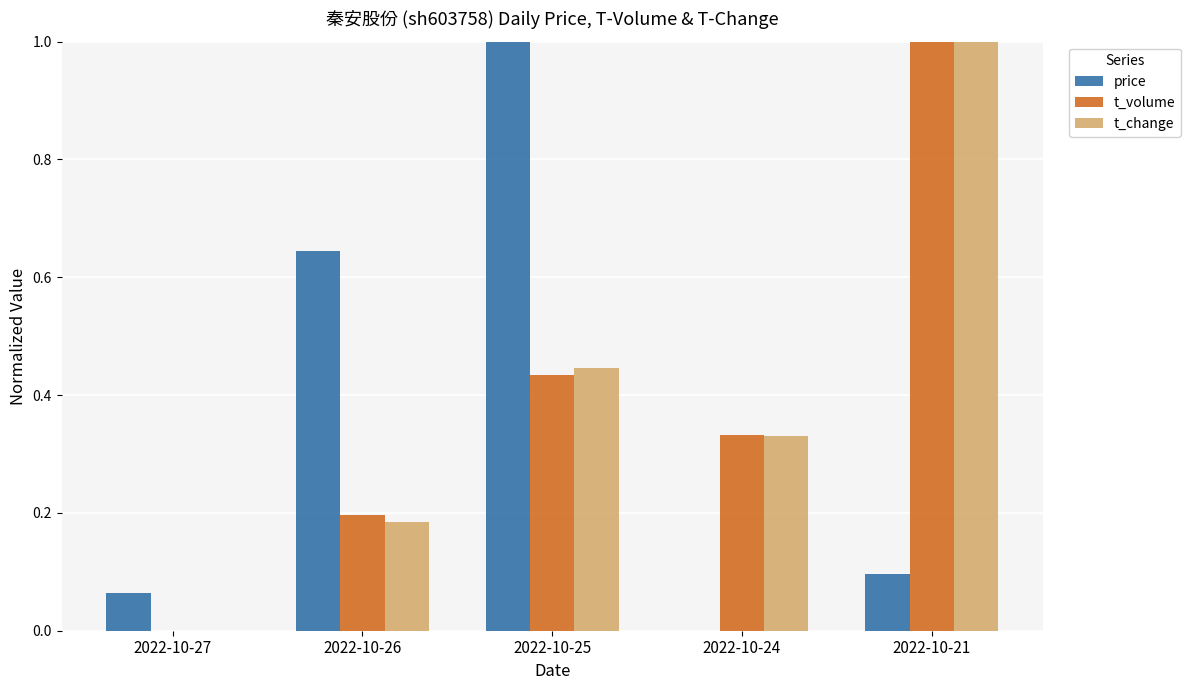

The t_change series shows 1.5 at 2022-10-21. True or false?

False